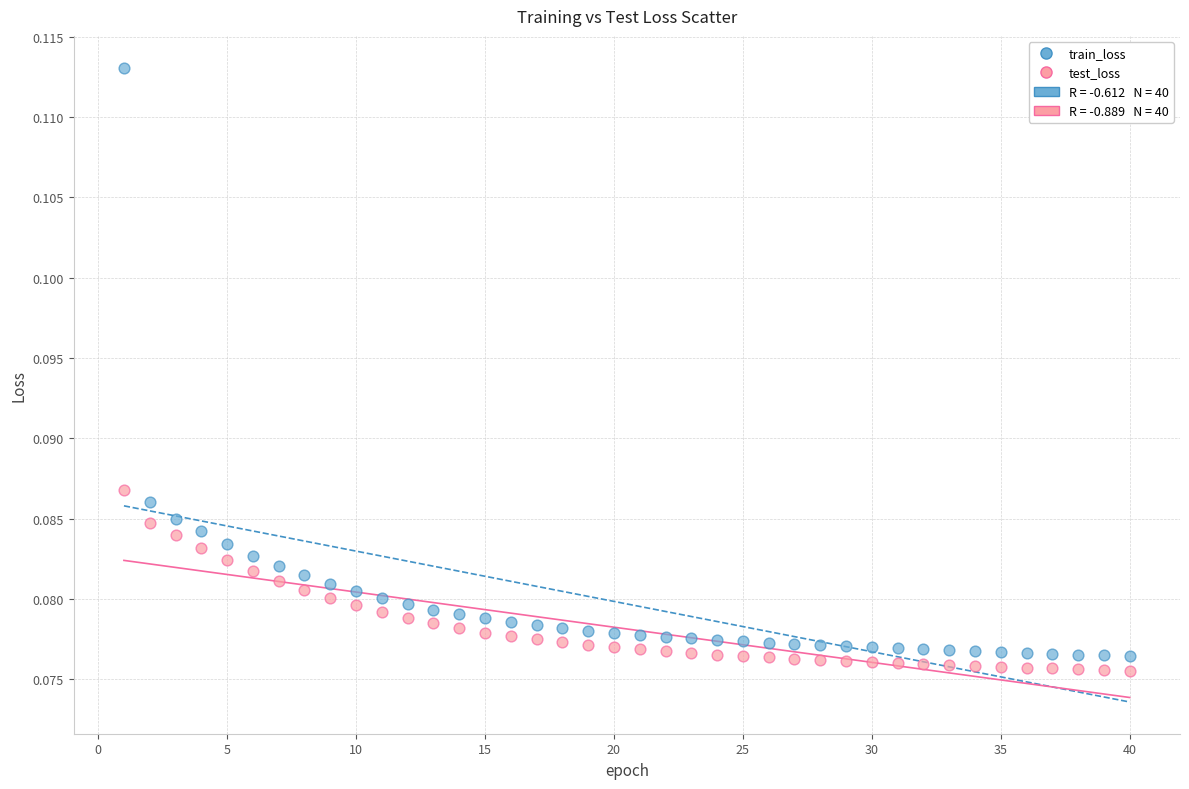

What is the X range (max minus min) for the scatter plot?

39.0